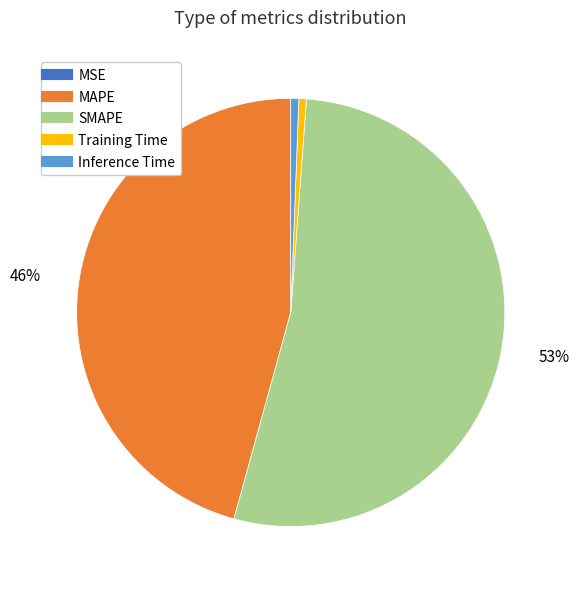

To the nearest percent, what percentage of the pie is Training Time?

1%